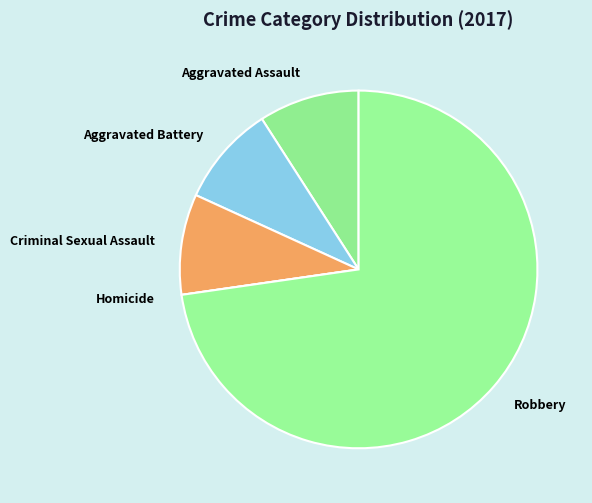

Is there a majority slice in this chart?

Yes